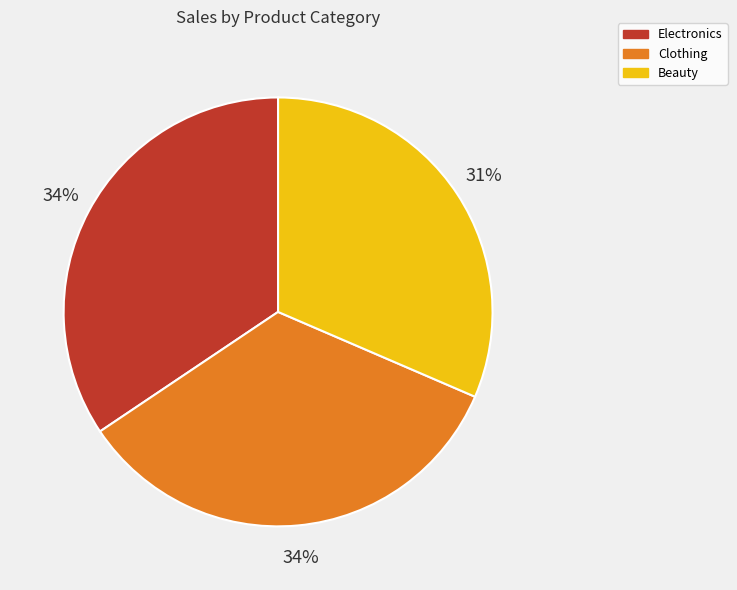

To the nearest percent, what portion does Beauty represent?

31%